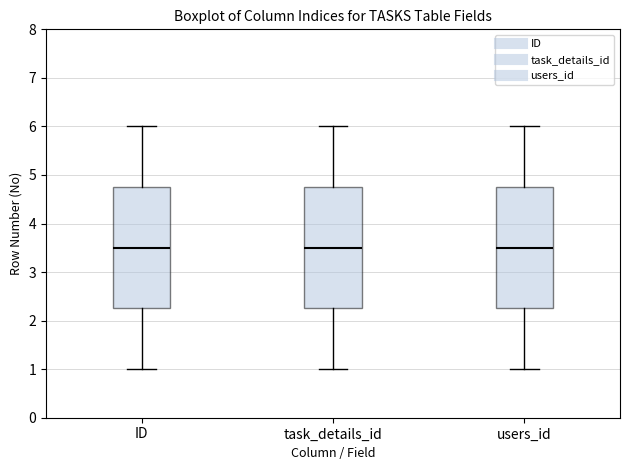

Where is the upper edge of the box for users_id on the y-axis? The values are not printed on the chart, so give them approximately, as read against the axis.

4.8